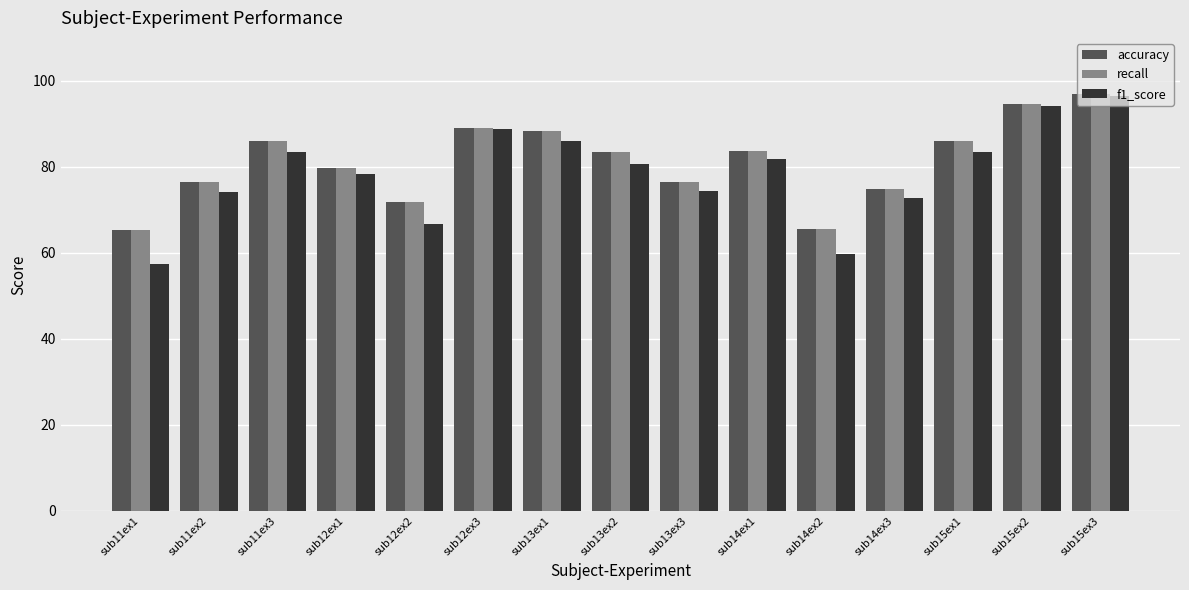

What is the sum of all recall values?

1218.4